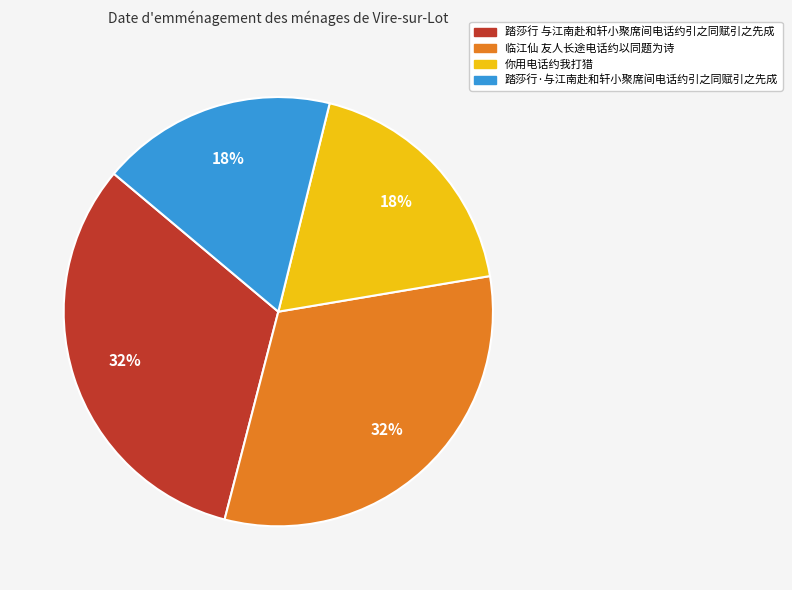

To the nearest percent, what portion does 踏莎行·与江南赴和轩小聚席间电话约引之同赋引之先成 represent?

18%